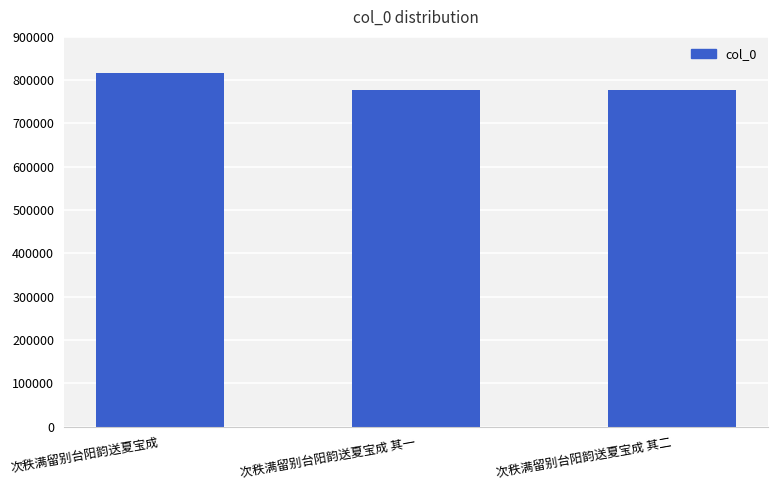

What is the value of the 2nd bar from the left?

777003